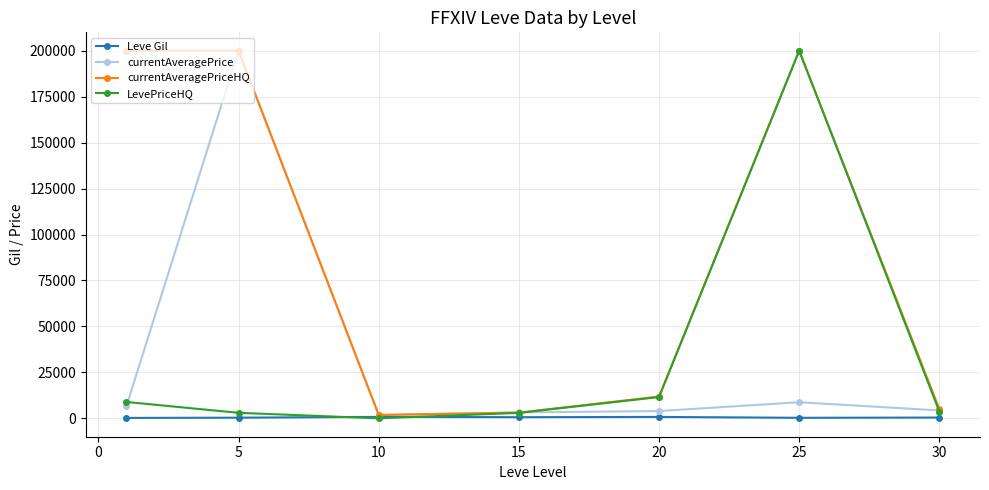

At how many categories does at least one series exceed 149254?

3